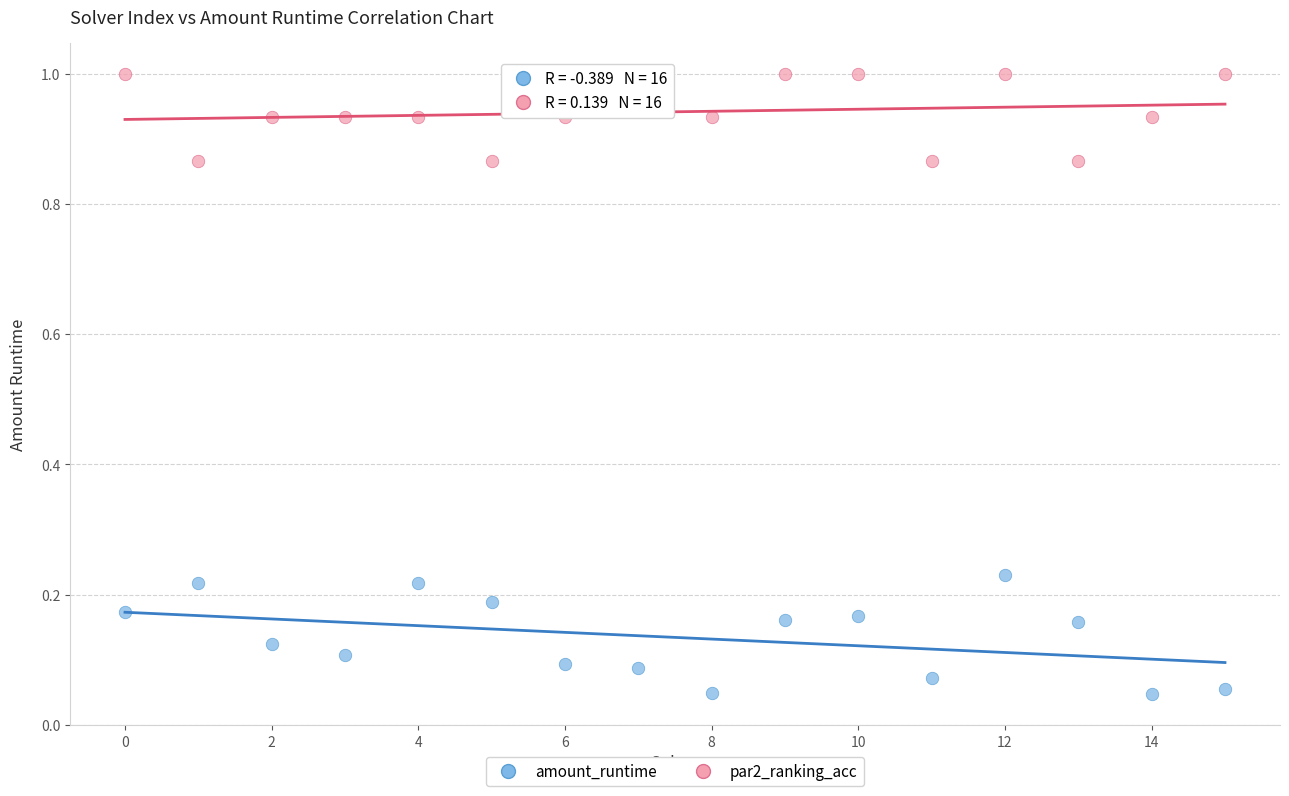

Which series contains the highest Y value?

par2_ranking_acc